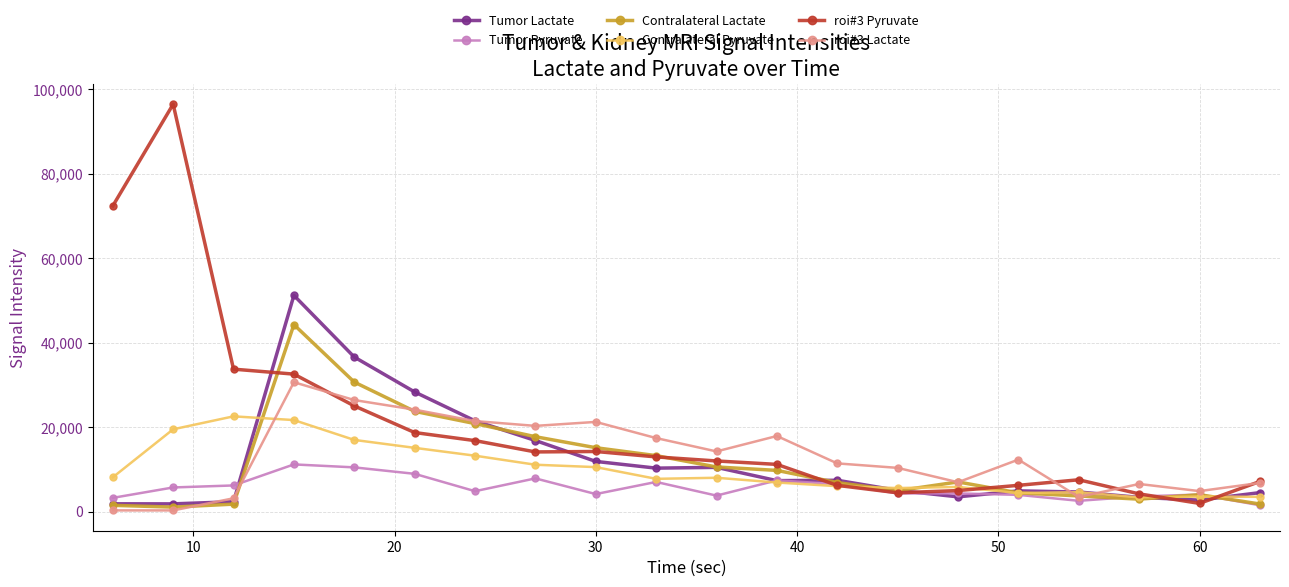

True or false: roi#3 Lactate has more than 0 points higher than both neighbors.

True